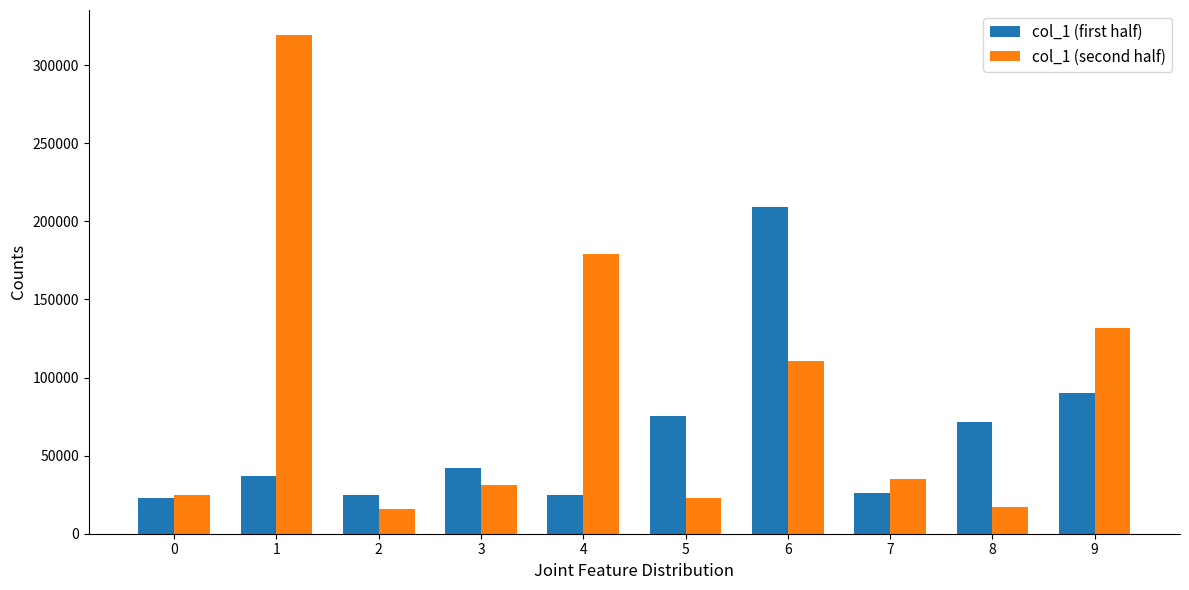

Between 4 and 7, which series saw the biggest shift?

col_1 (second half)